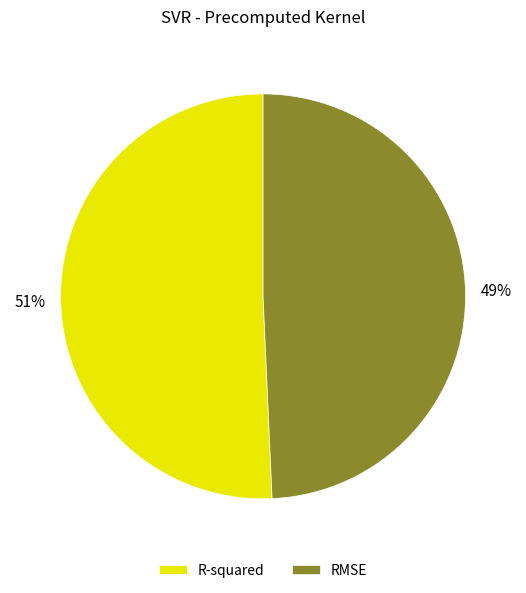

To the nearest percent, what is the combined percentage of R-squared and RMSE?

100%